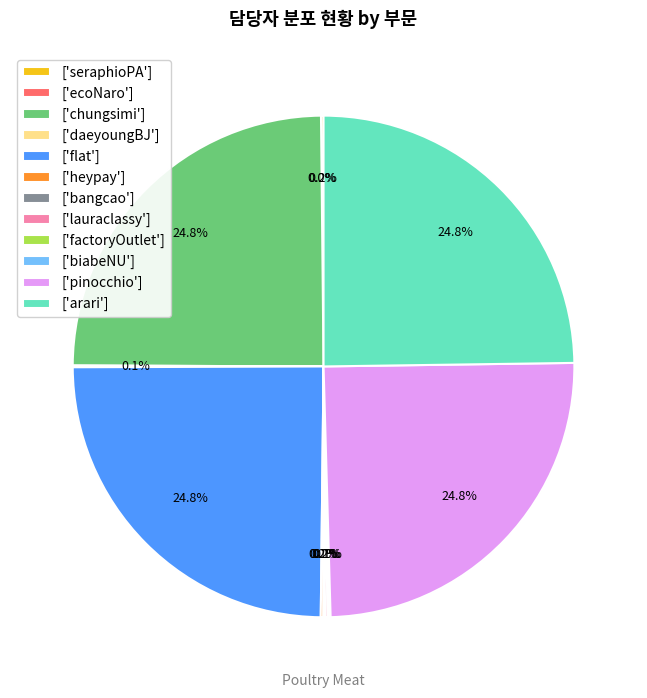

Is ['arari'] the majority of the pie?

No